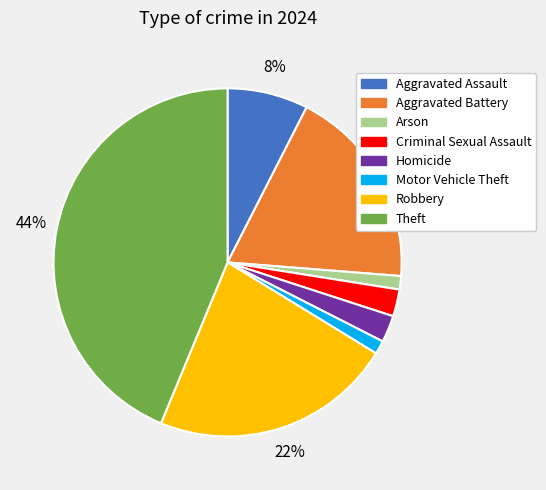

To the nearest percent, what portion does Theft represent?

44%